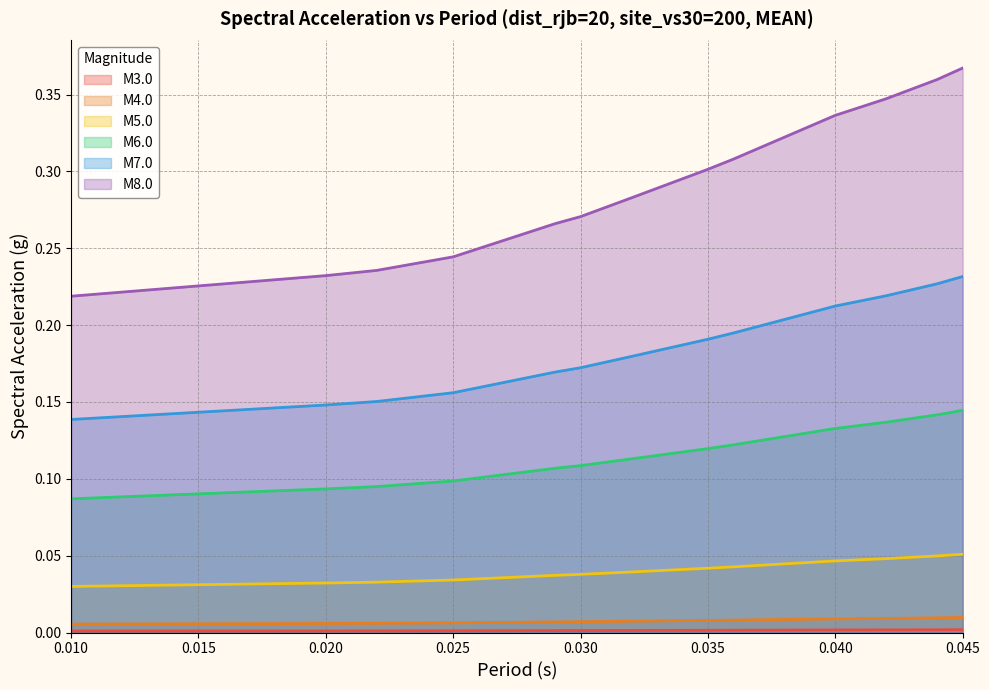

Reading right to left, transcribe all the data shown in this chart.

M3.0: 0.045=0.0	0.044=0.0	0.042=0.0	0.04=0.0	0.036=0.0	0.035=0.0	0.032=0.0	0.03=0.0	0.029=0.0	0.025=0.0	0.022=0.0	0.02=0.0	0.01=0.0
M4.0: 0.045=0.0	0.044=0.0	0.042=0.0	0.04=0.0	0.036=0.0	0.035=0.0	0.032=0.0	0.03=0.0	0.029=0.0	0.025=0.0	0.022=0.0	0.02=0.0	0.01=0.0
M5.0: 0.045=0.1	0.044=0.0	0.042=0.0	0.04=0.0	0.036=0.0	0.035=0.0	0.032=0.0	0.03=0.0	0.029=0.0	0.025=0.0	0.022=0.0	0.02=0.0	0.01=0.0
M6.0: 0.045=0.1	0.044=0.1	0.042=0.1	0.04=0.1	0.036=0.1	0.035=0.1	0.032=0.1	0.03=0.1	0.029=0.1	0.025=0.1	0.022=0.1	0.02=0.1	0.01=0.1
M7.0: 0.045=0.2	0.044=0.2	0.042=0.2	0.04=0.2	0.036=0.2	0.035=0.2	0.032=0.2	0.03=0.2	0.029=0.2	0.025=0.2	0.022=0.2	0.02=0.1	0.01=0.1
M8.0: 0.045=0.4	0.044=0.4	0.042=0.3	0.04=0.3	0.036=0.3	0.035=0.3	0.032=0.3	0.03=0.3	0.029=0.3	0.025=0.2	0.022=0.2	0.02=0.2	0.01=0.2